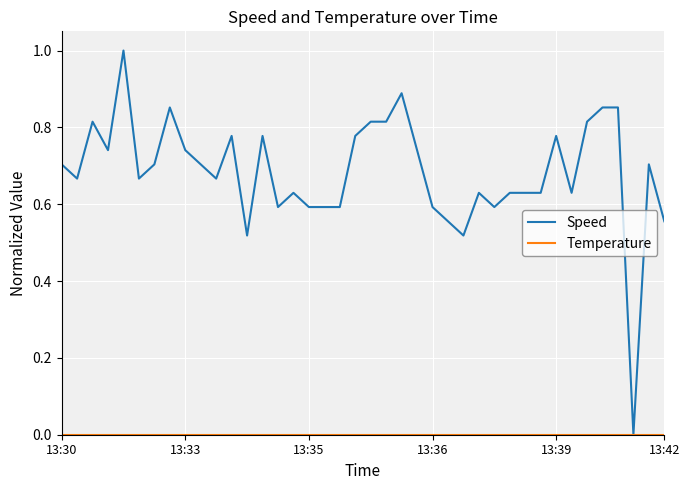

Which series has the largest range (max minus min)?

Speed